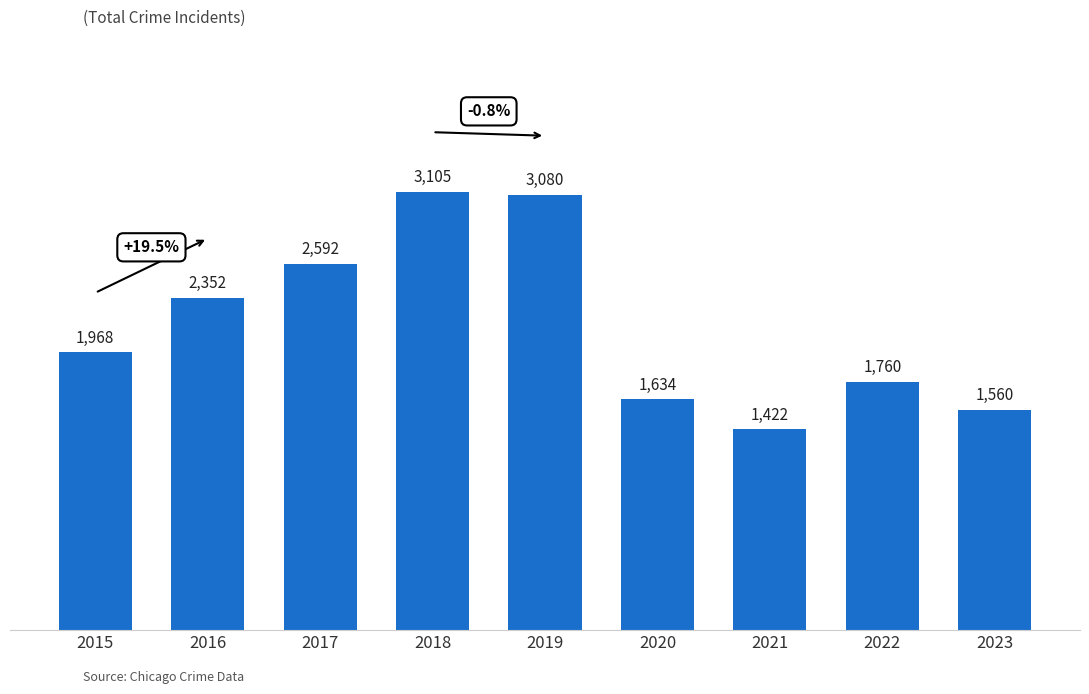

Reading left to right, transcribe all the data shown in this chart.

1968	2352	2592	3105	3080	1634	1422	1760	1560